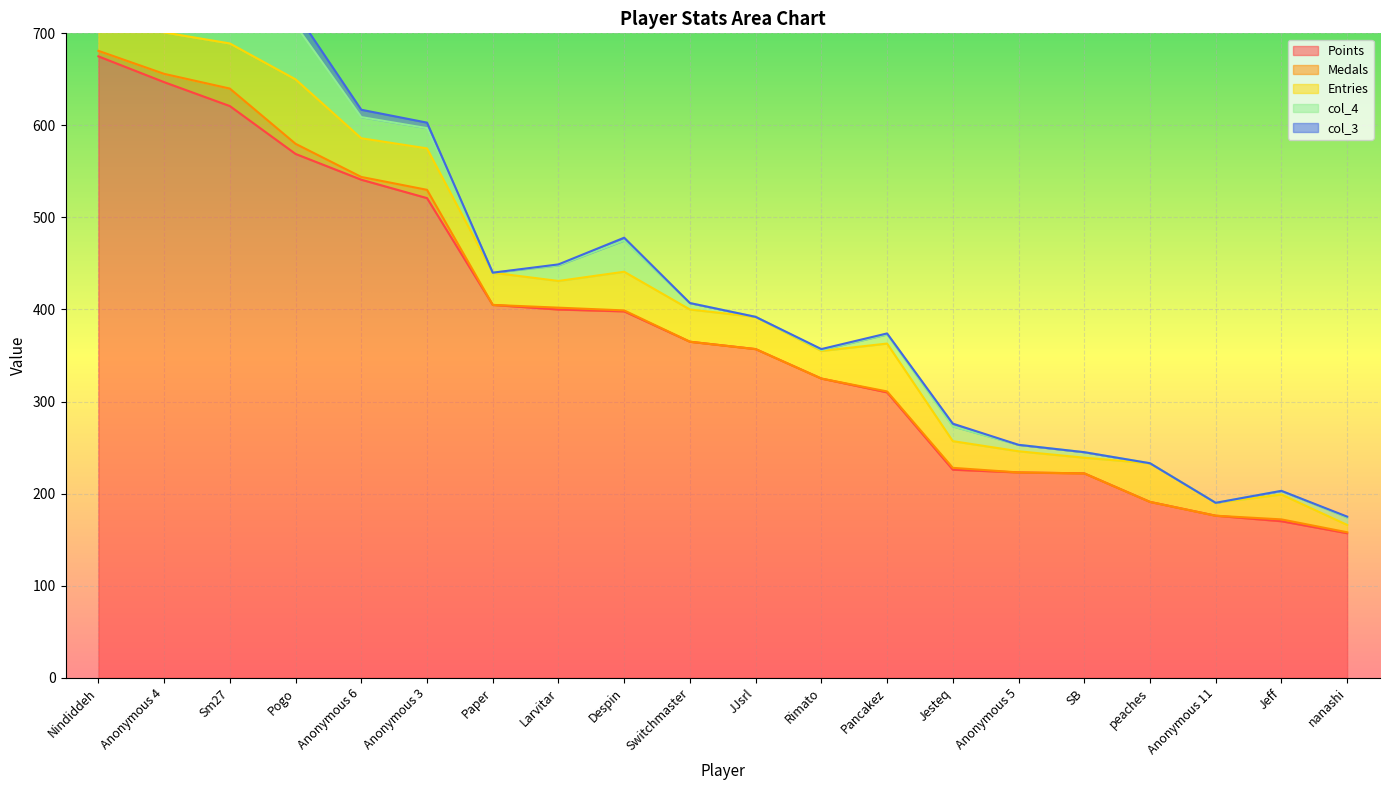

The Points series shows 316 at Nindiddeh. True or false?

False